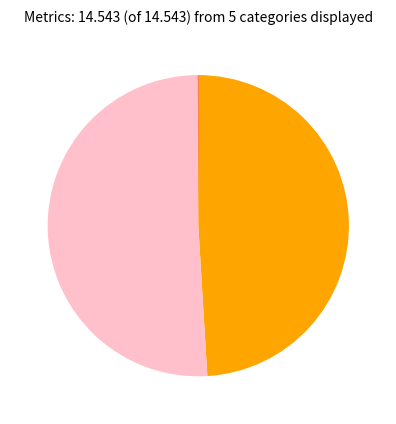

Does any single category account for the majority?

Yes